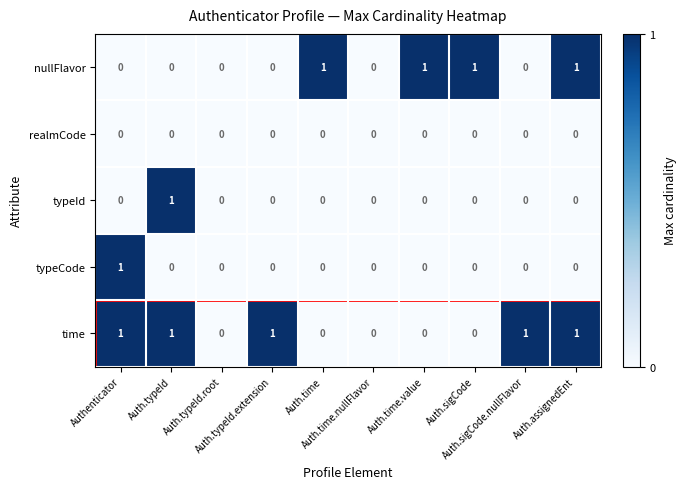

Which series has the largest total across all categories?

time